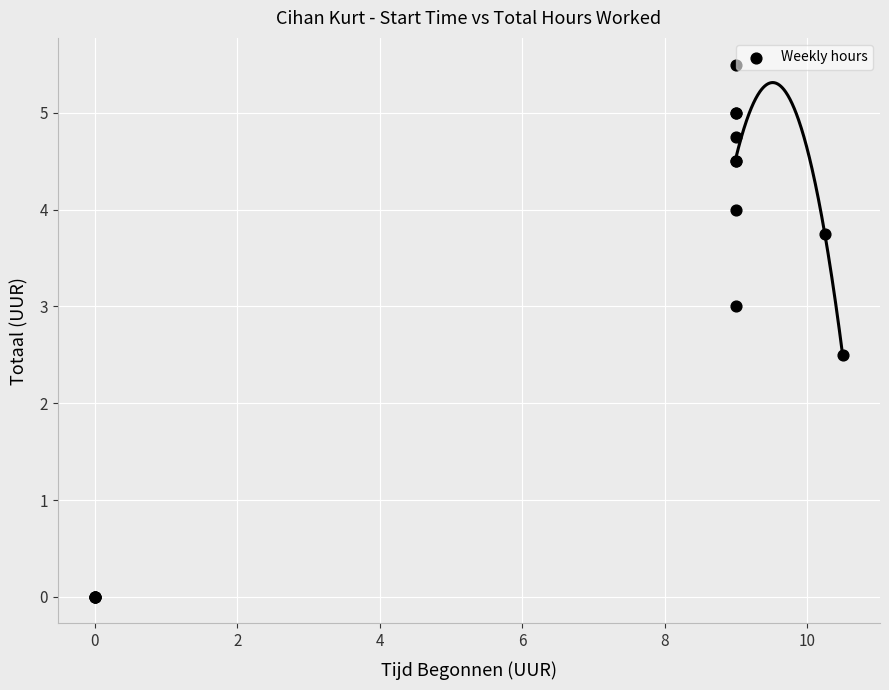

What Y value in the scatter plot is closest to 2?

2.5